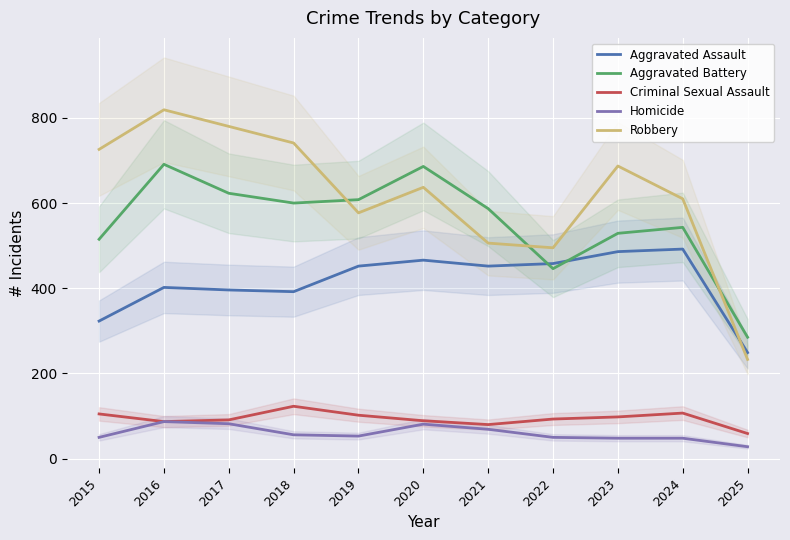

Reading left to right, extract all data points from this chart.

Aggravated Assault: 323	402	396	392	452	466	452	458	486	492	249
Aggravated Battery: 515	691	623	600	608	686	587	446	529	543	285
Criminal Sexual Assault: 105	87	91	123	102	89	80	93	98	107	59
Homicide: 50	87	82	56	53	81	69	50	48	48	28
Robbery: 726	819	780	741	577	637	506	495	687	610	233